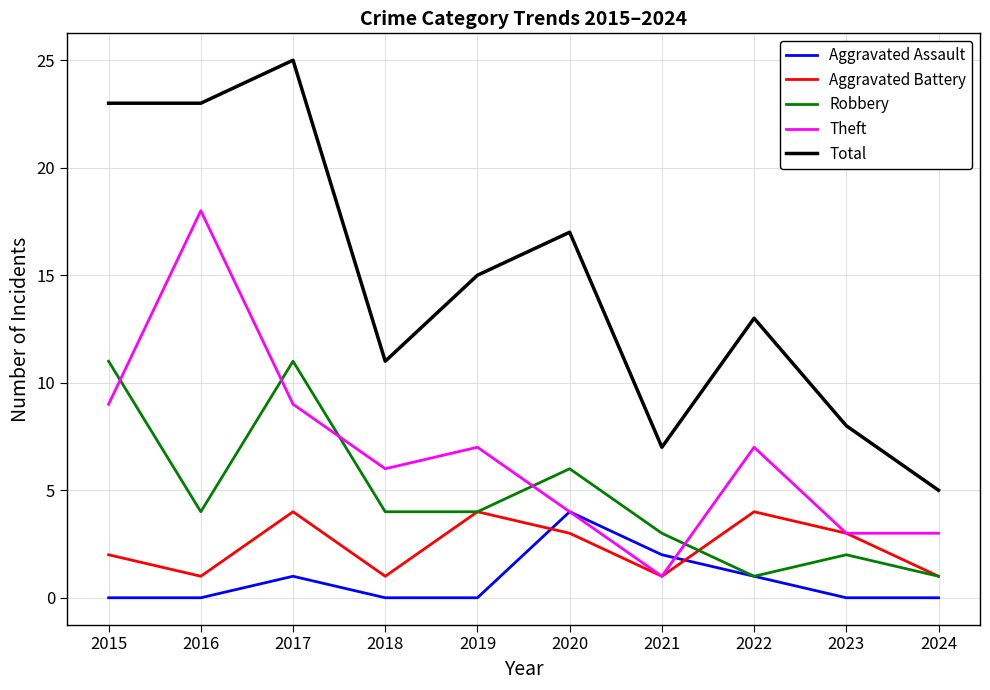

In Robbery, how many points are higher than both neighbors (excluding endpoints)?

3